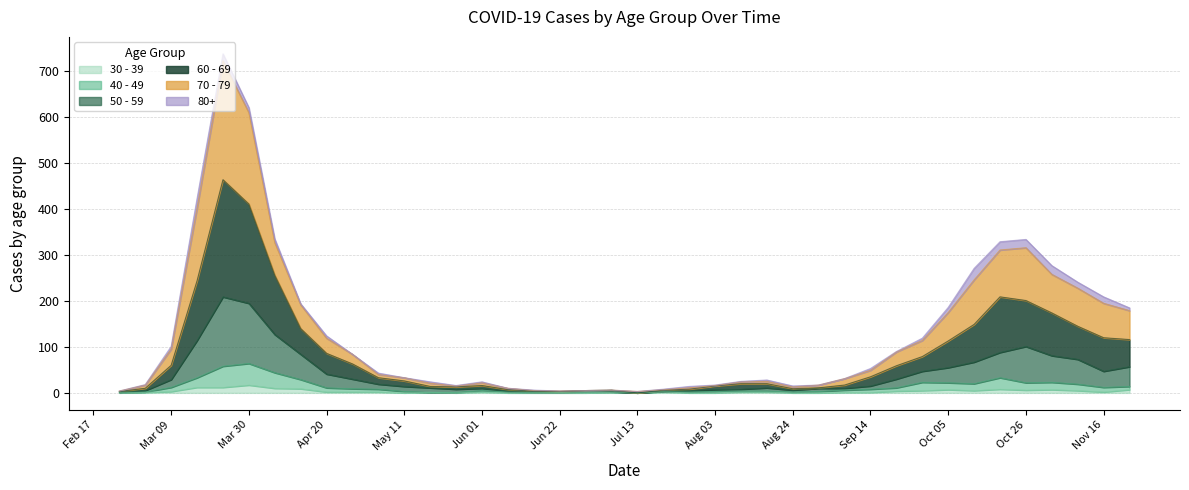

What is the label of the 13th point from the left?

2020-05-18